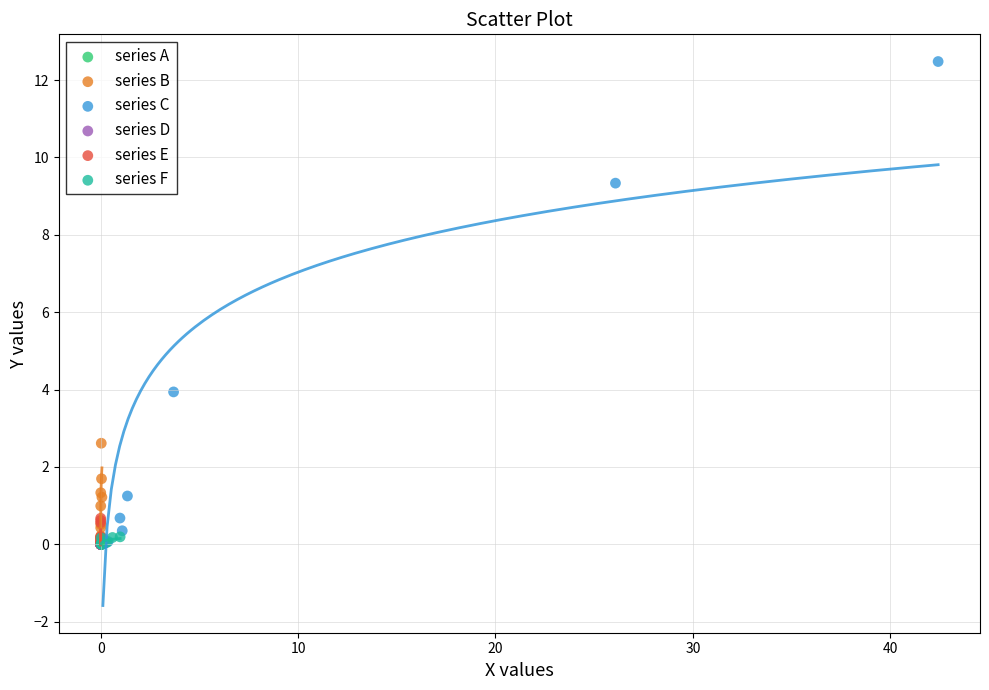

Which series contains the highest Y value?

series C